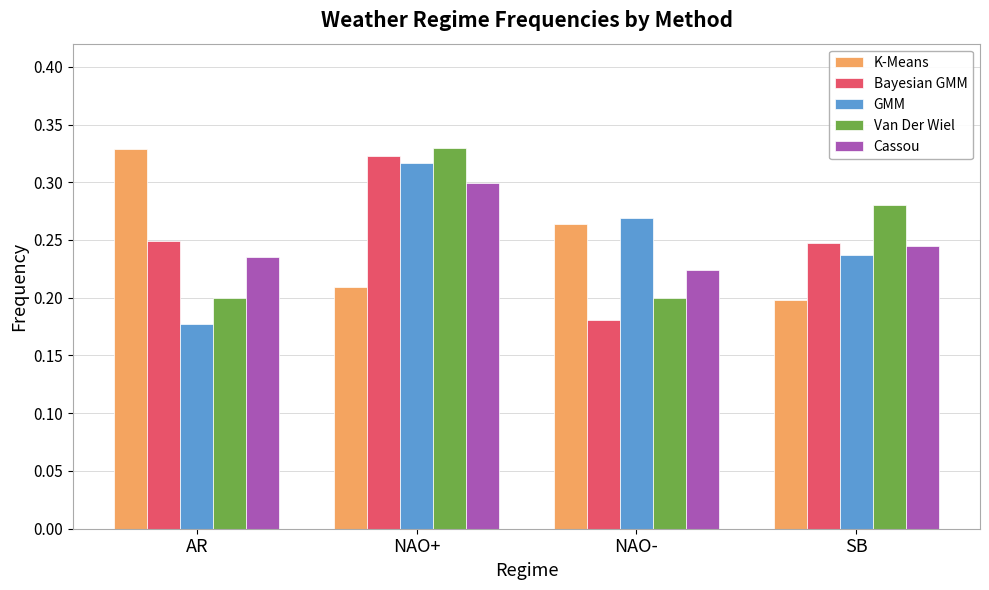

What is the sum of the Bayesian GMM values at AR and NAO+?

0.6